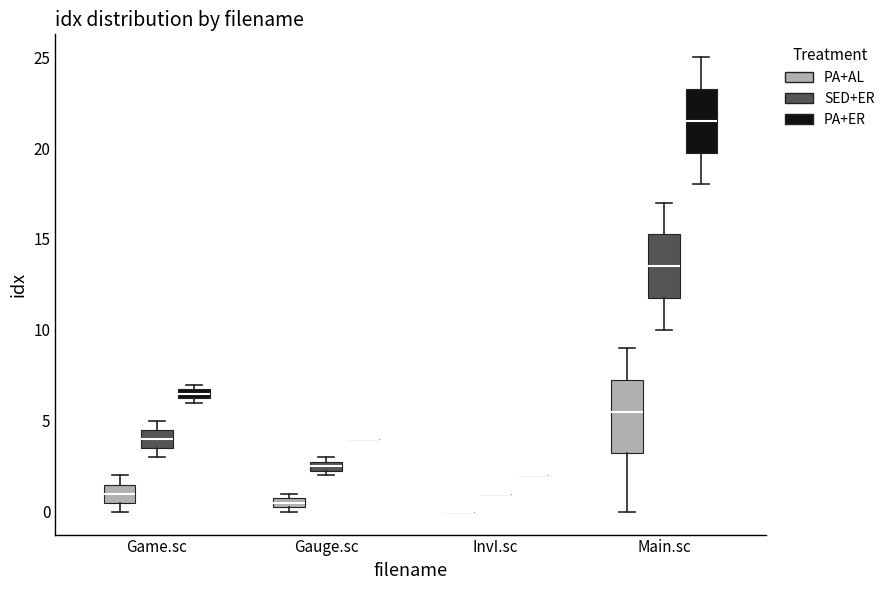

Comparing the boxes themselves (not the whiskers), which one is the tallest?

Main.sc (PA+AL)